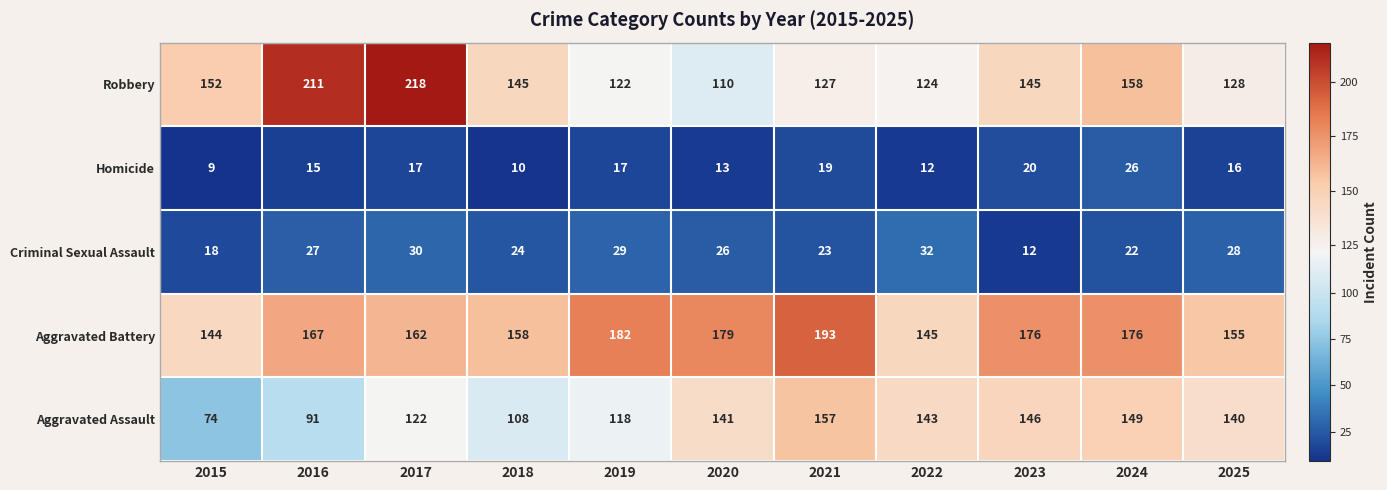

How many data points in Robbery are less than 145?

5